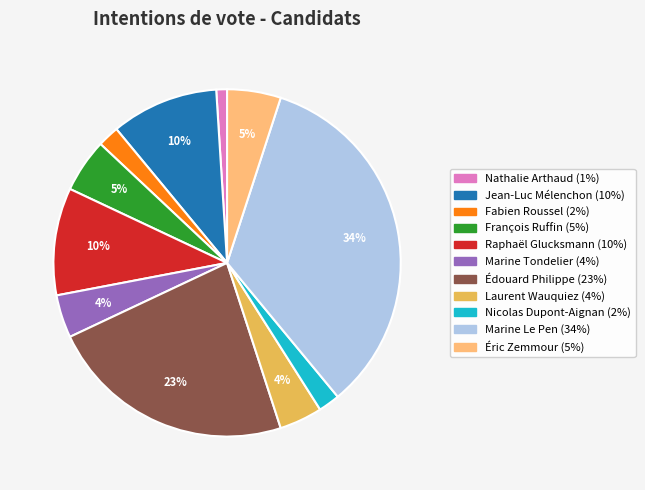

To the nearest percent, what is the average slice percentage?

9%